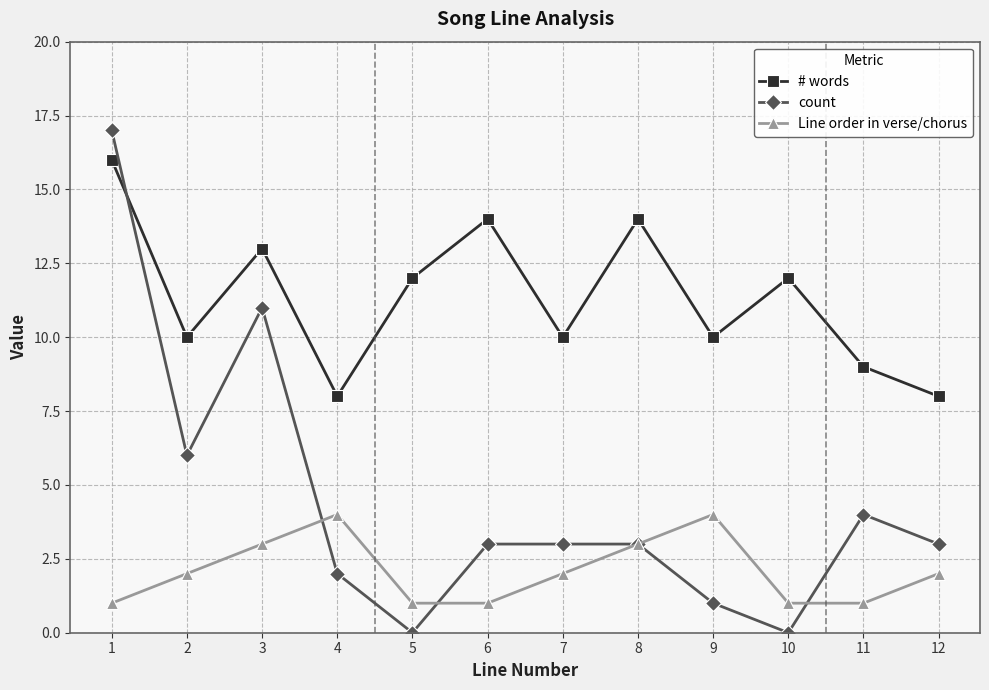

Where does the count series first go above 3?

1